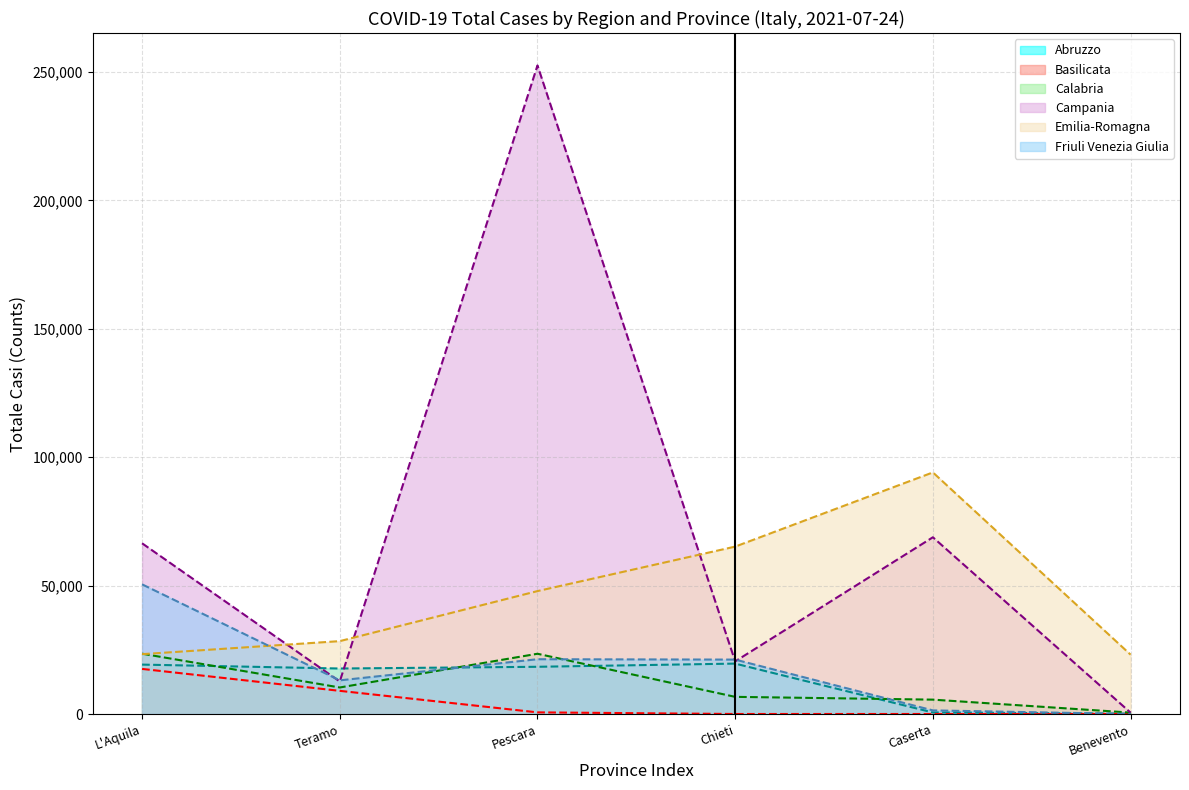

What is the label of the 1st point from the left?

L'Aquila